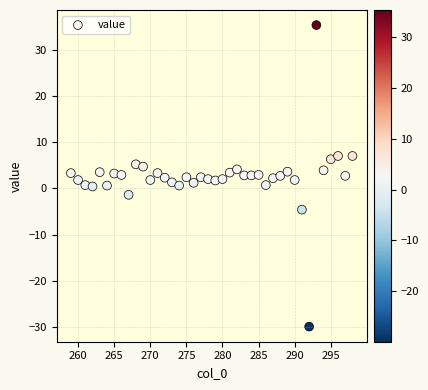

What is the range of Y values (max minus min)?

65.2